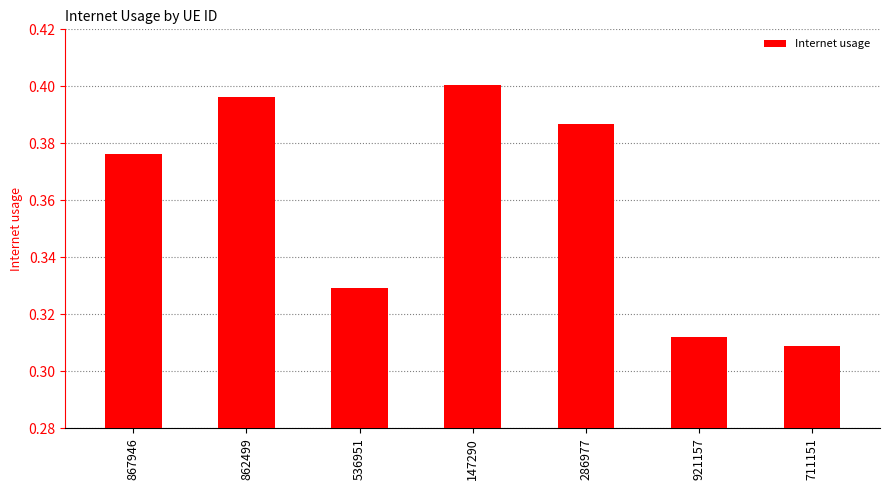

List the labels in order of value, smallest first.

711151, 921157, 536951, 867946, 286977, 862499, 147290